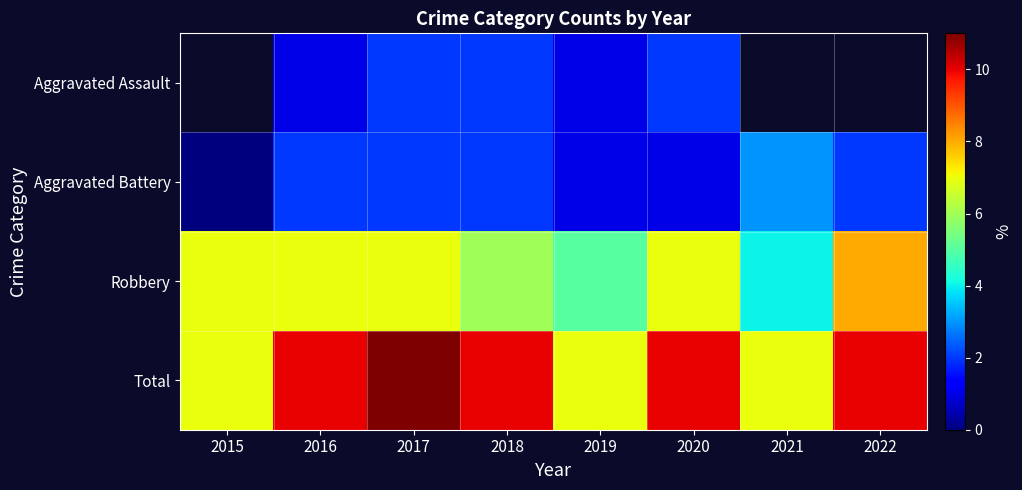

List the labels in order of Robbery value, largest first.

2022, 2015, 2016, 2017, 2020, 2018, 2019, 2021